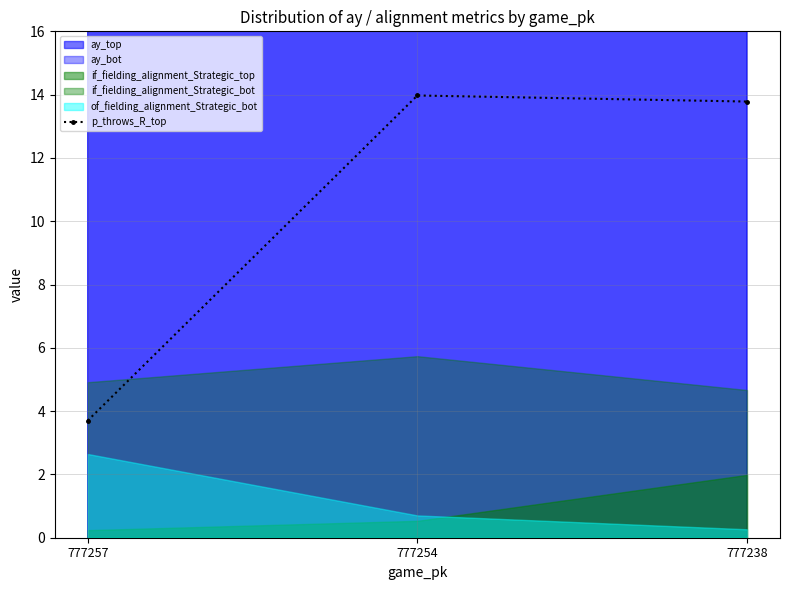

The value at 777257 is 3.7. True or false?

True